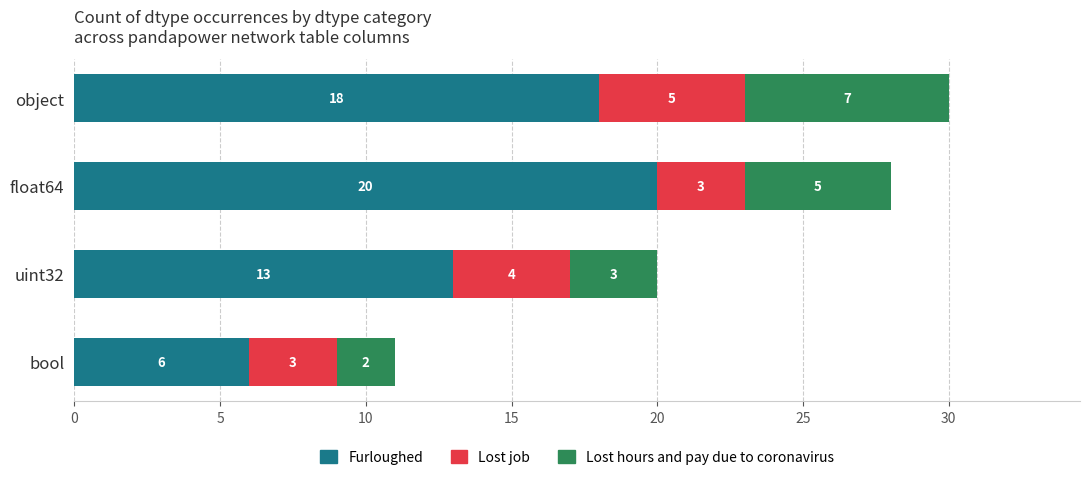

Count the Furloughed values in the range 13 to 20.

3